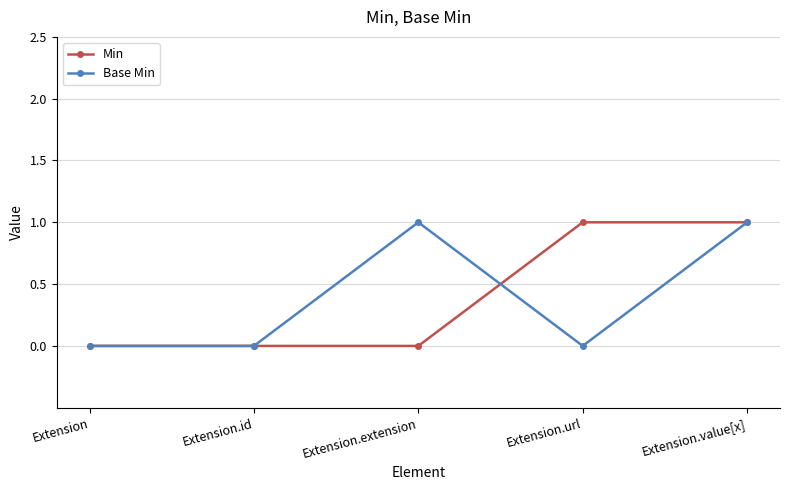

What position from the right is Extension.extension?

3